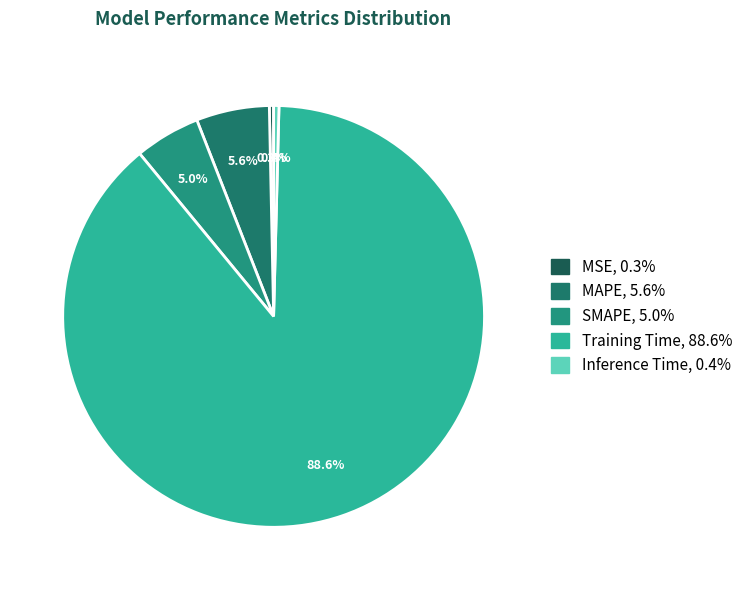

Is it true that Training Time is 89% of the pie?

True